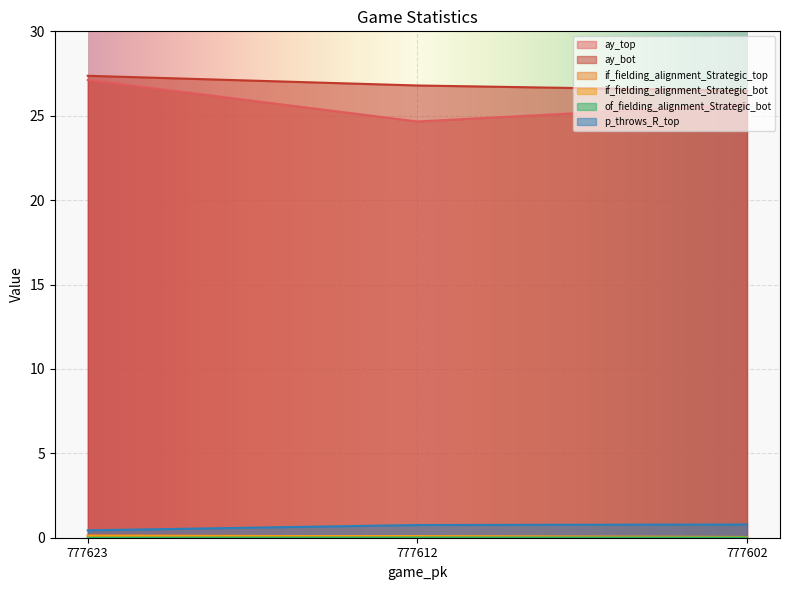

Which series has the largest total across all categories?

ay_bot